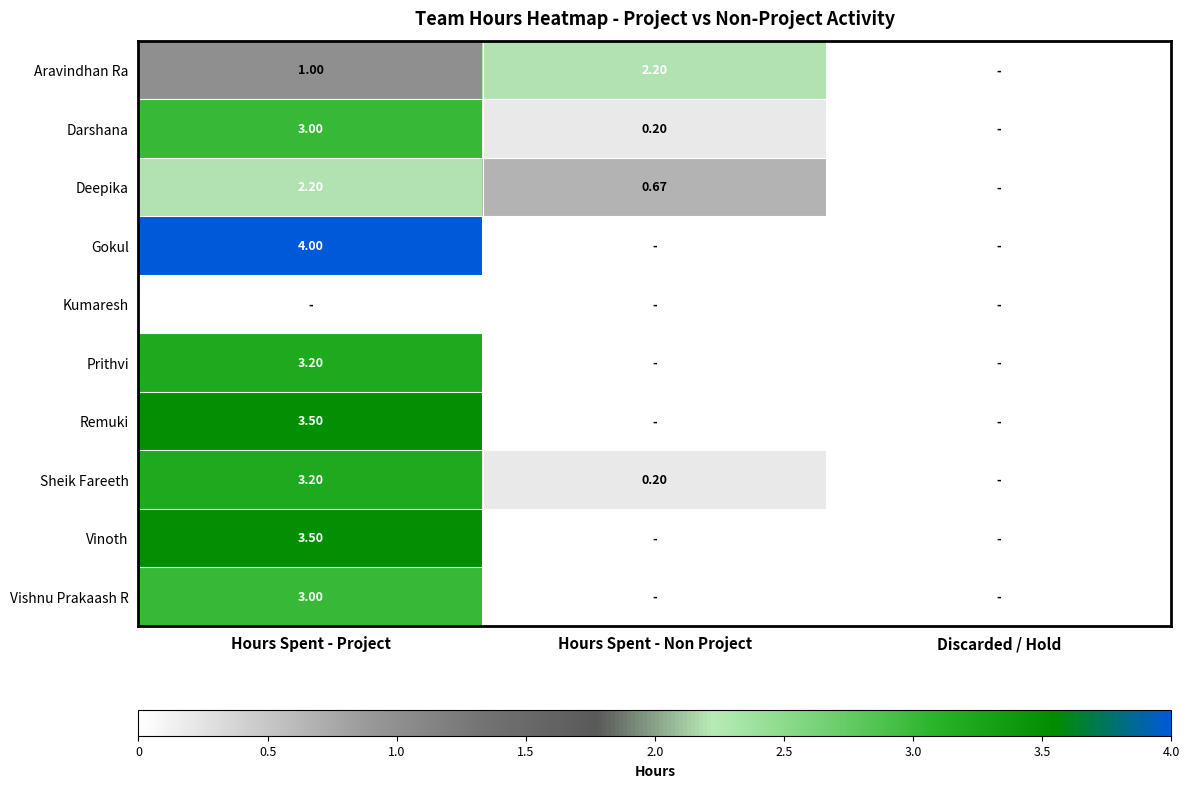

How many values in the Sheik Fareeth series exceed 0?

2